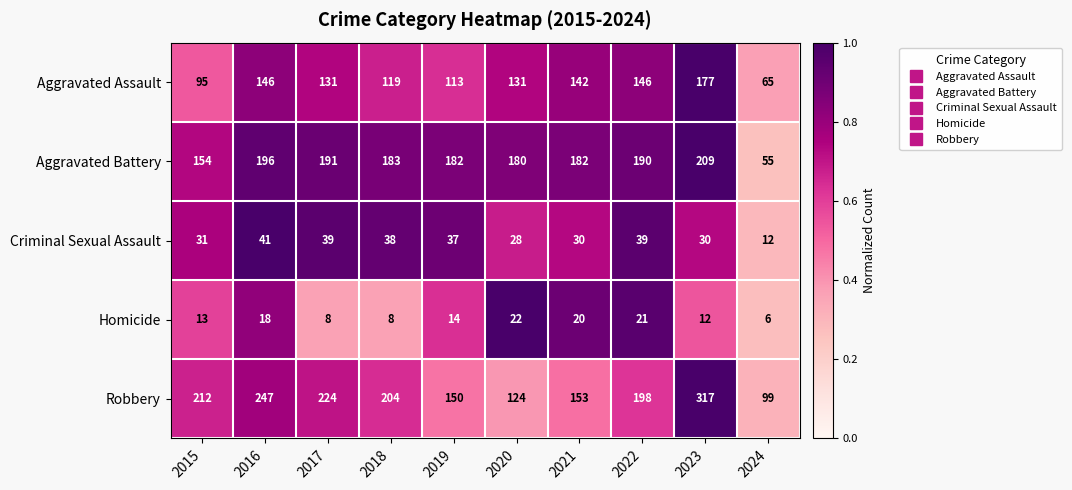

At which category is the sum across all series the highest?

2023